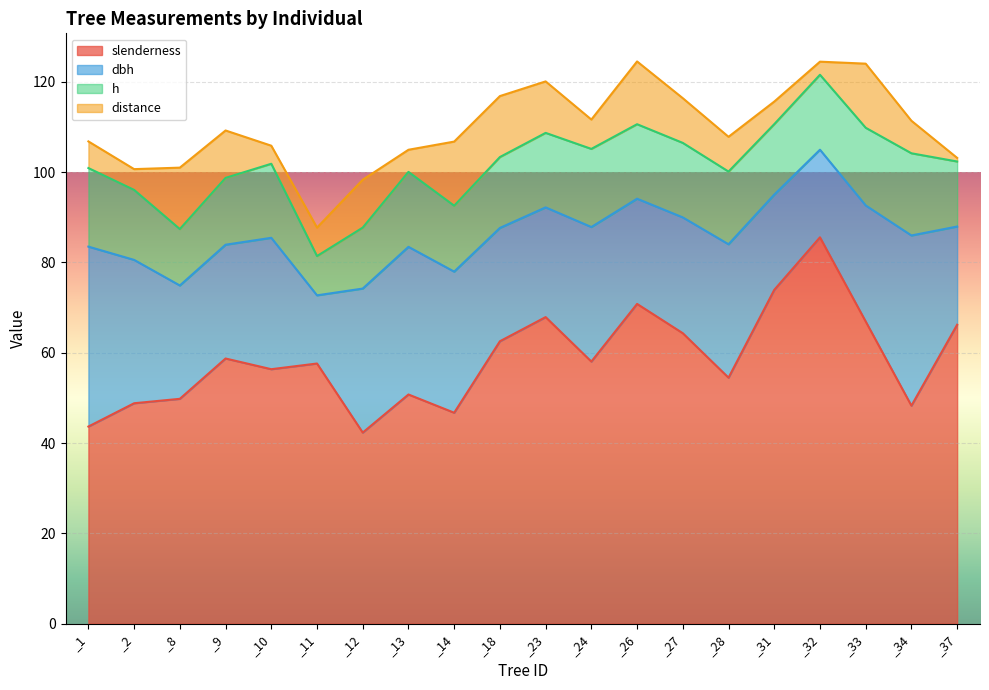

What is the total value across all series at _27?

116.4